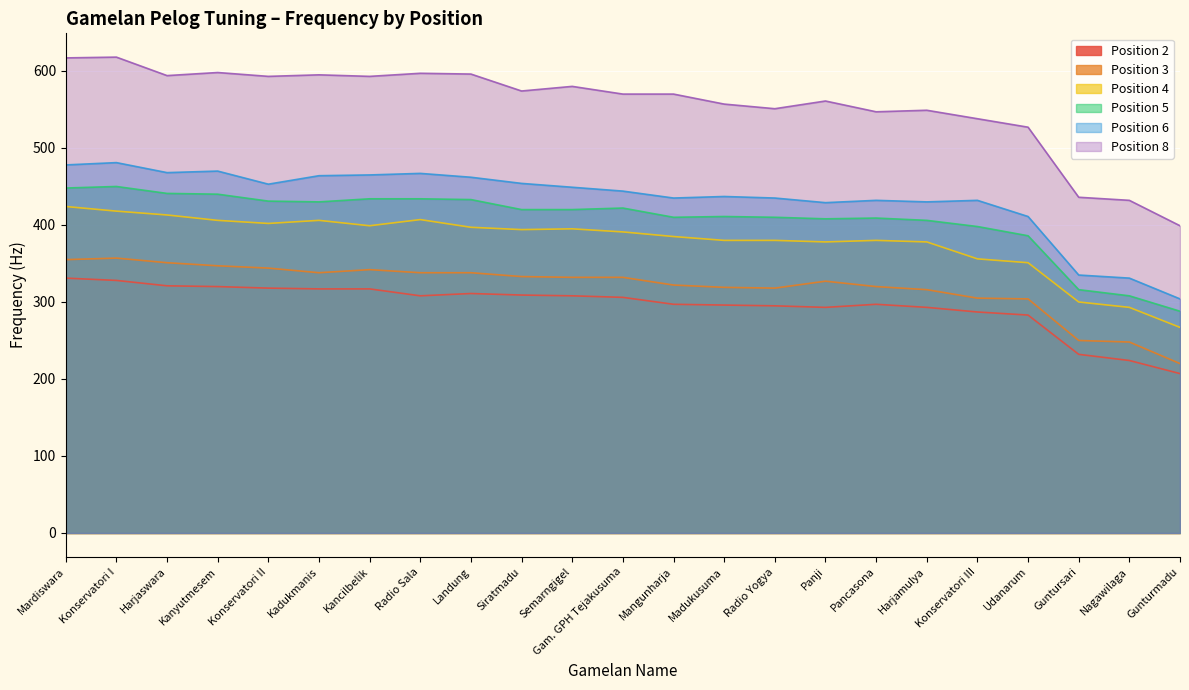

What is the approximate value of Position 2 at Kancilbelik, to the nearest 50?

300